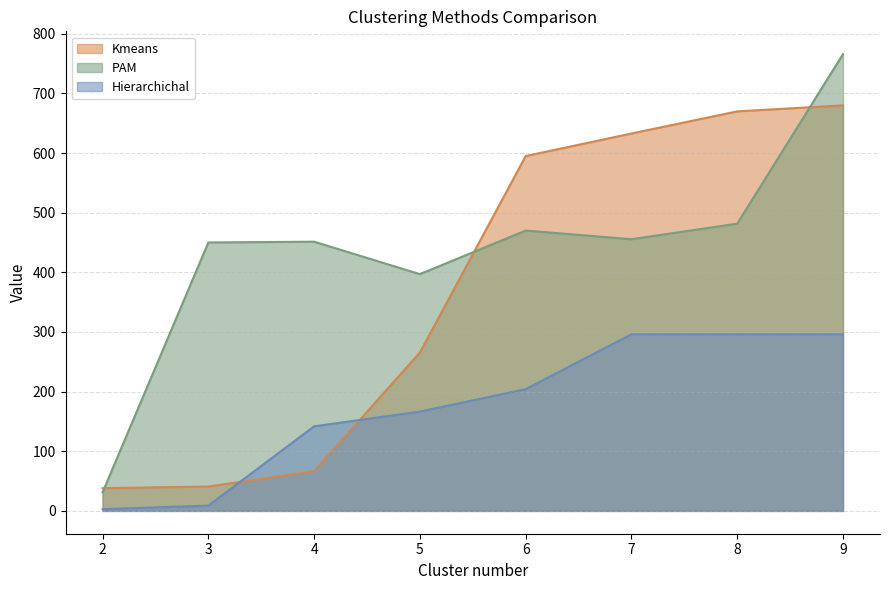

How many lines are shown in the chart?

3